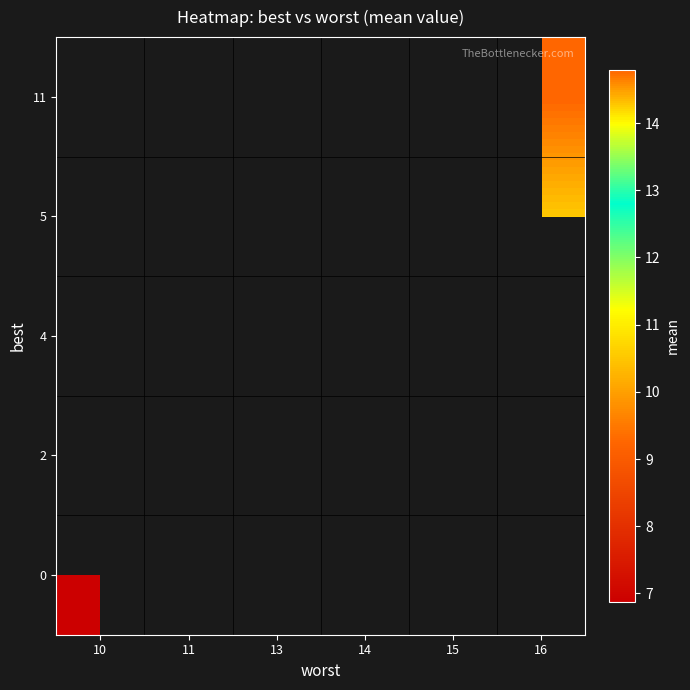

At which category does the chart reach its peak across all series?

16